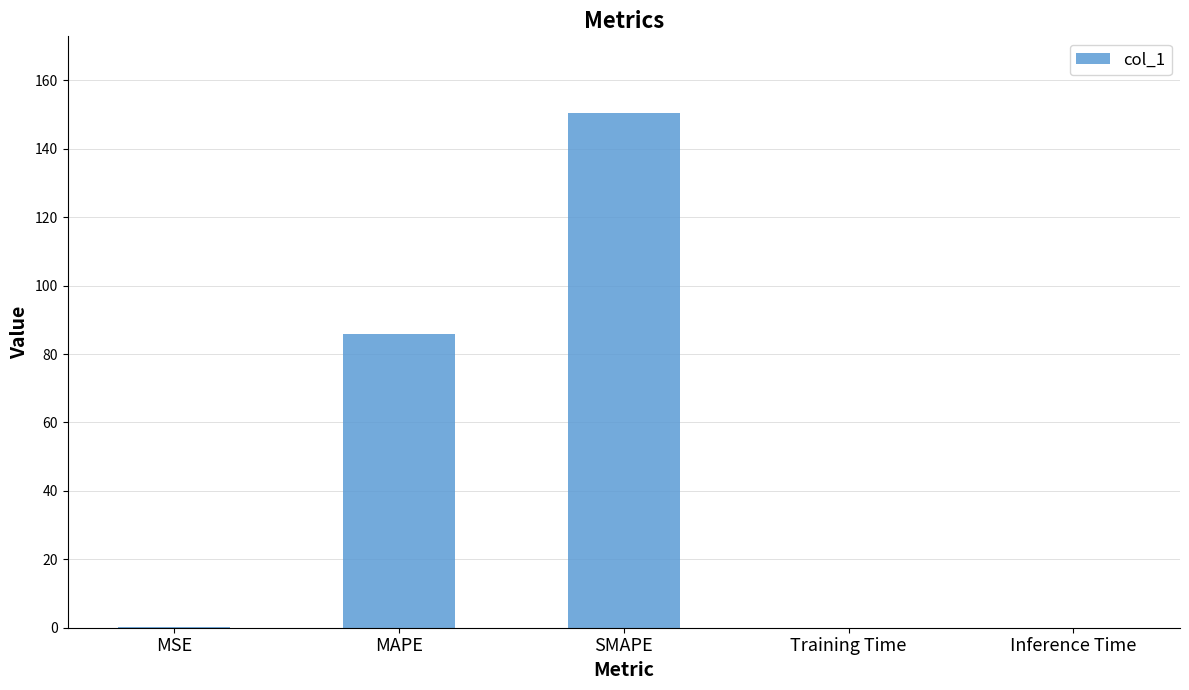

How many series are shown in this chart?

1